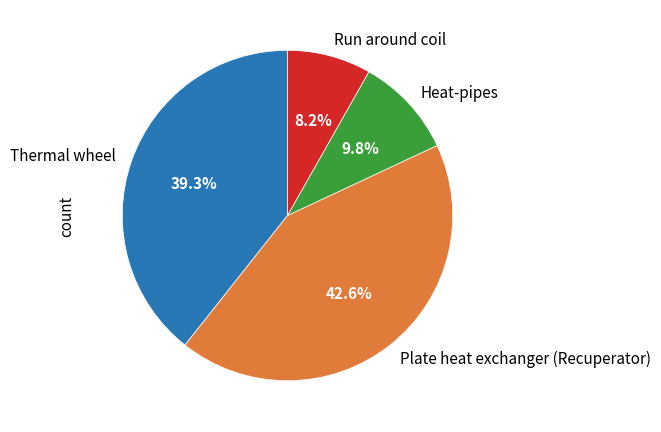

Between Plate heat exchanger (Recuperator) and Heat-pipes, which is larger?

Plate heat exchanger (Recuperator)